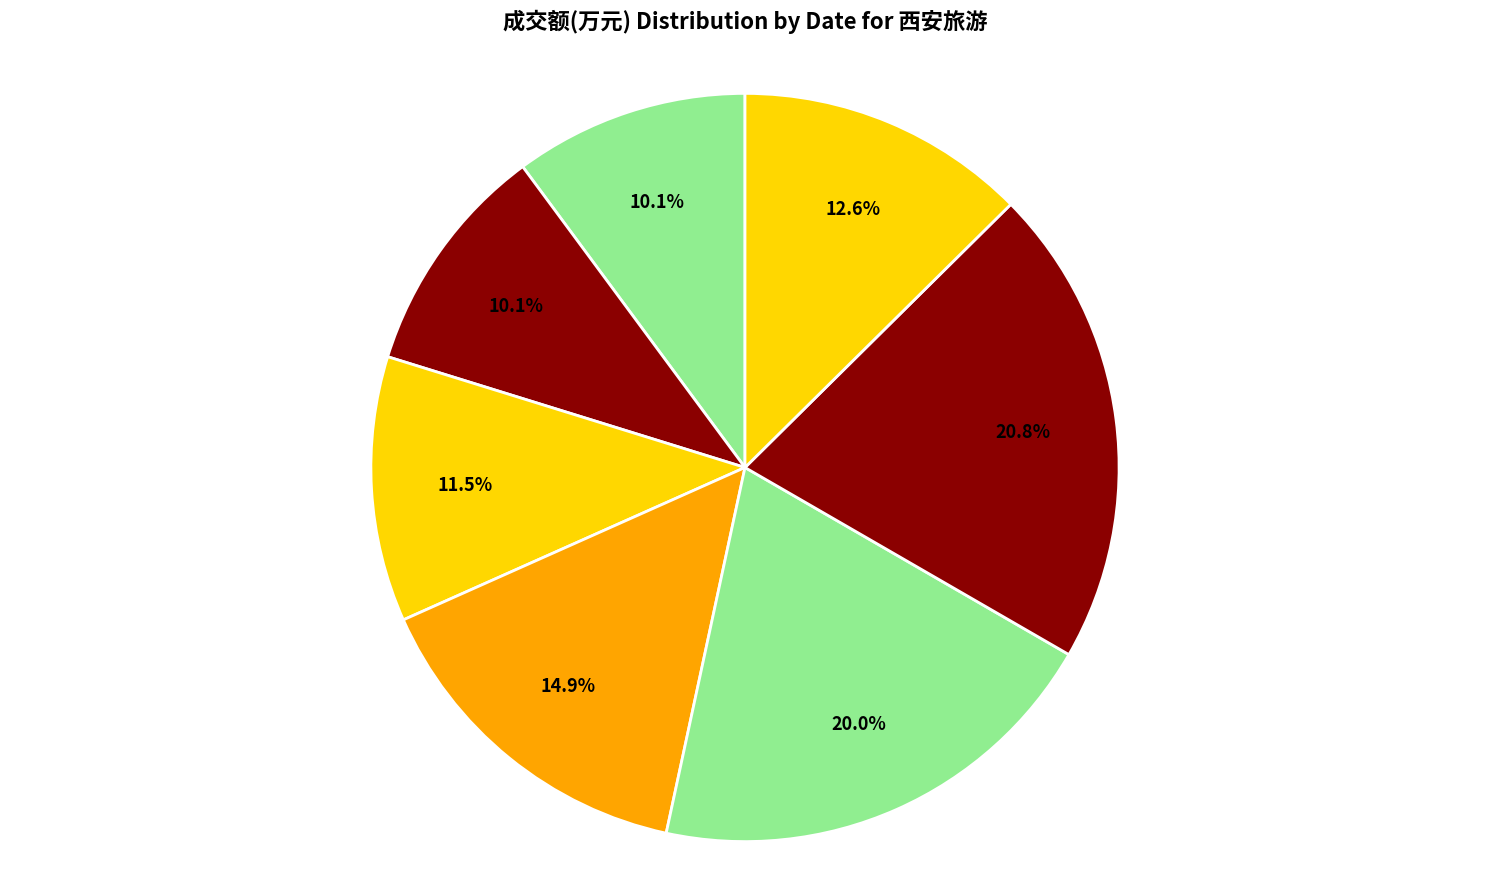

Rank the categories by value from lowest to highest.

2022-11-17, 2022-11-18, 2022-11-16, 2022-11-10, 2022-11-15, 2022-11-14, 2022-11-11